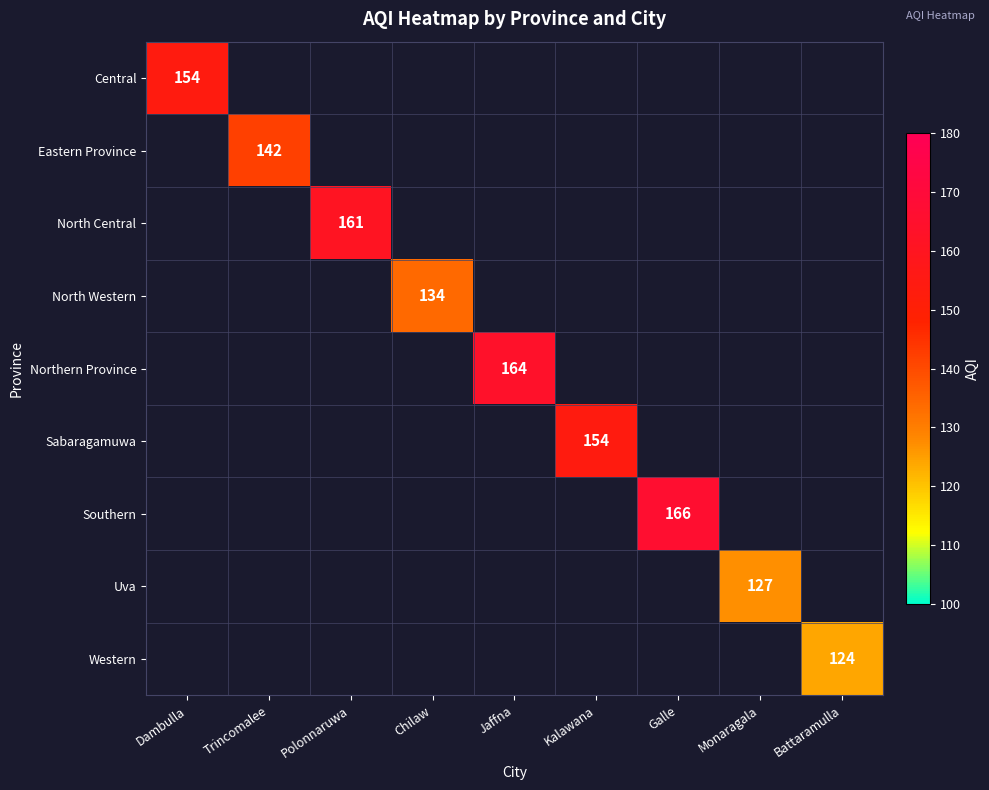

The value of North Western at Chilaw is 203. True or false?

False